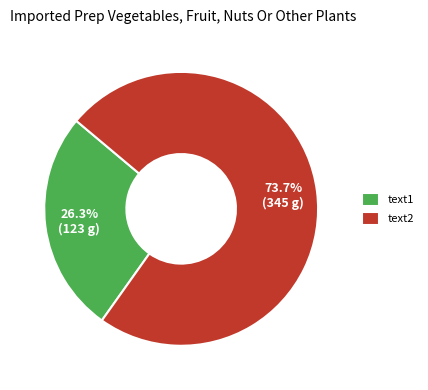

Does text1 account for over 50% of the chart?

No